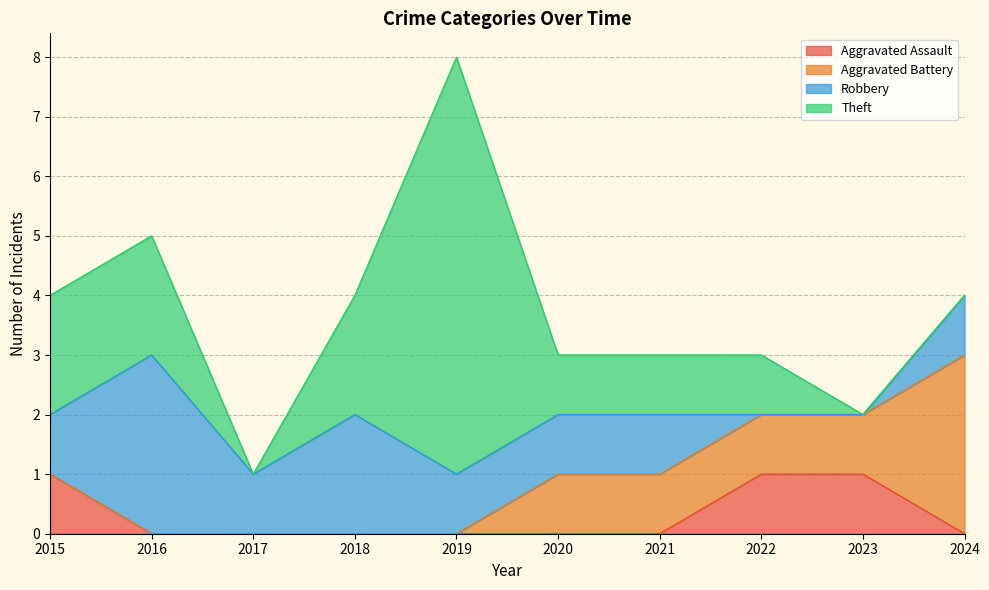

How many data points does each series have?

10